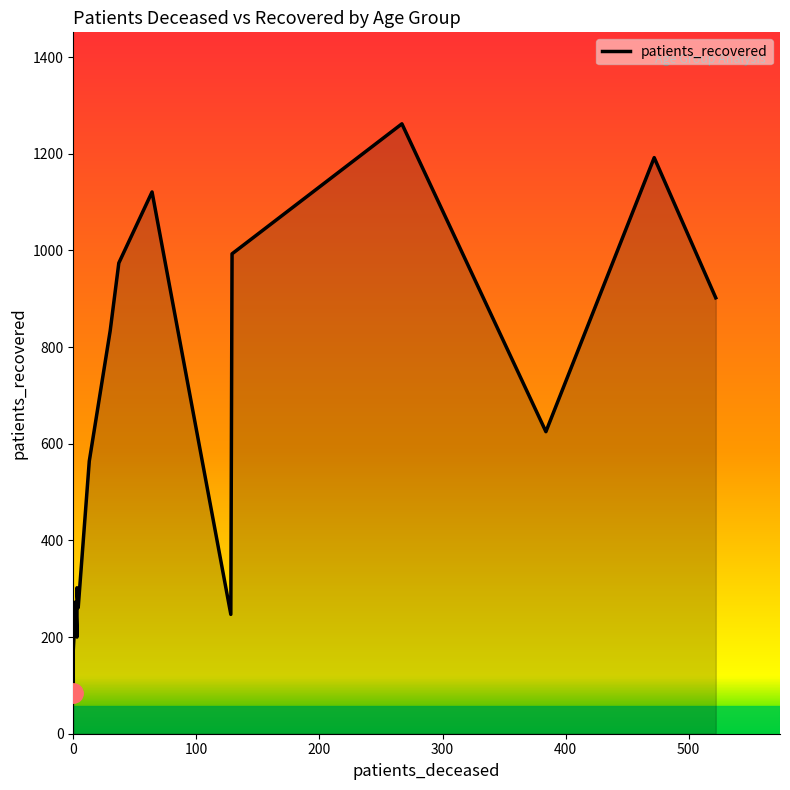

How many categories are shown in the chart?

16